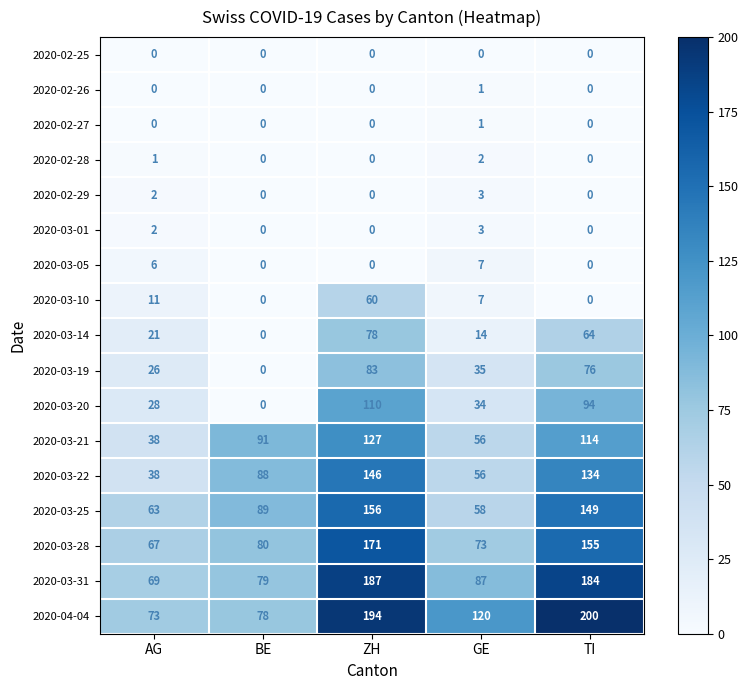

At which label is 2020-03-28 closest to 119?

TI